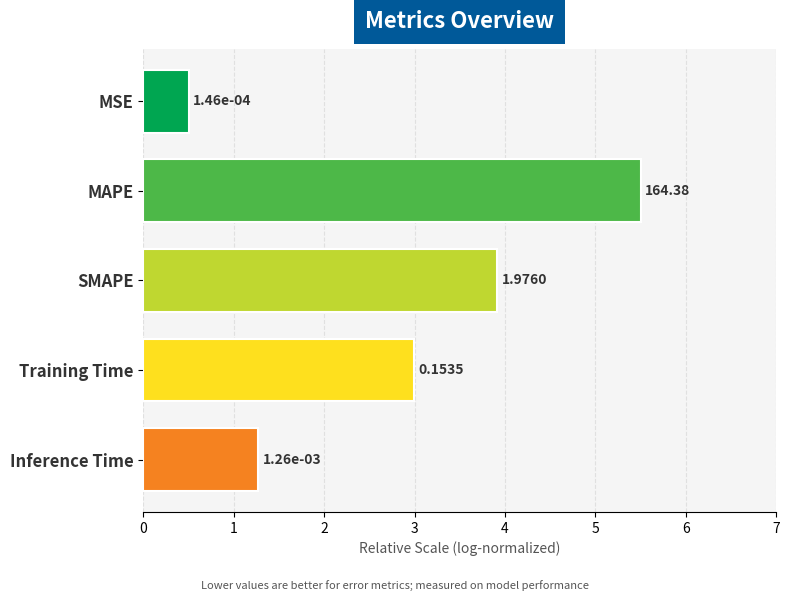

What is the maximum value shown in the chart?

5.5